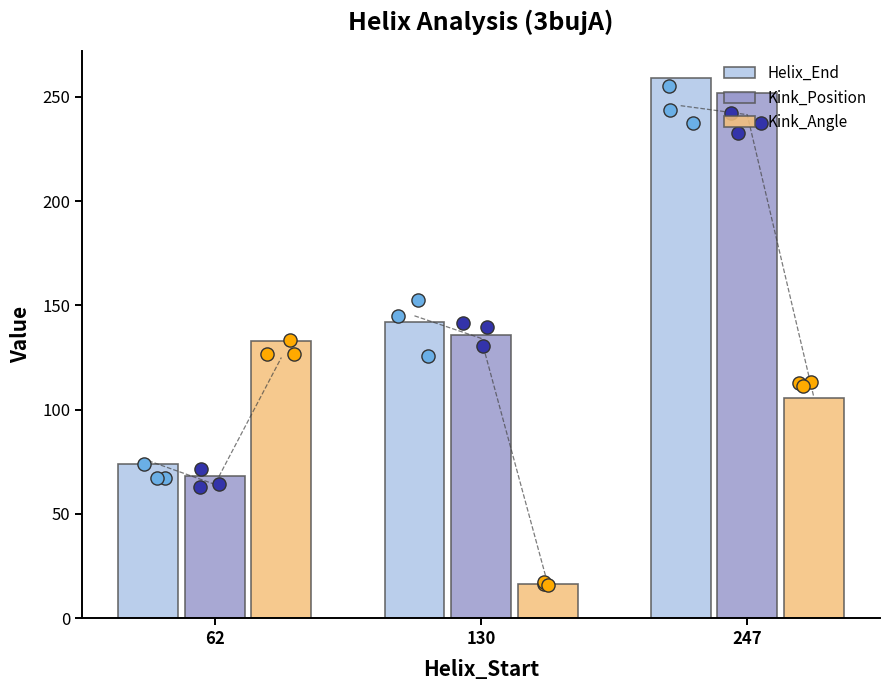

Which series has the largest Y range (max minus min)?

Helix_End